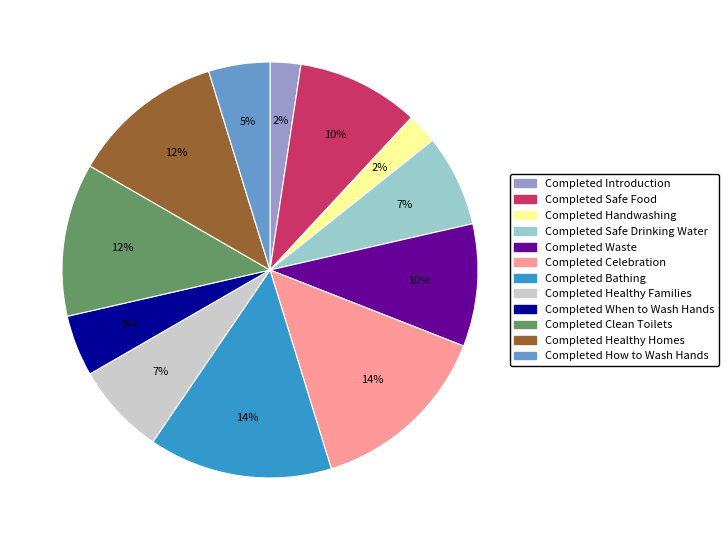

What percentage is the Completed Celebration slice, to the nearest percent?

14%